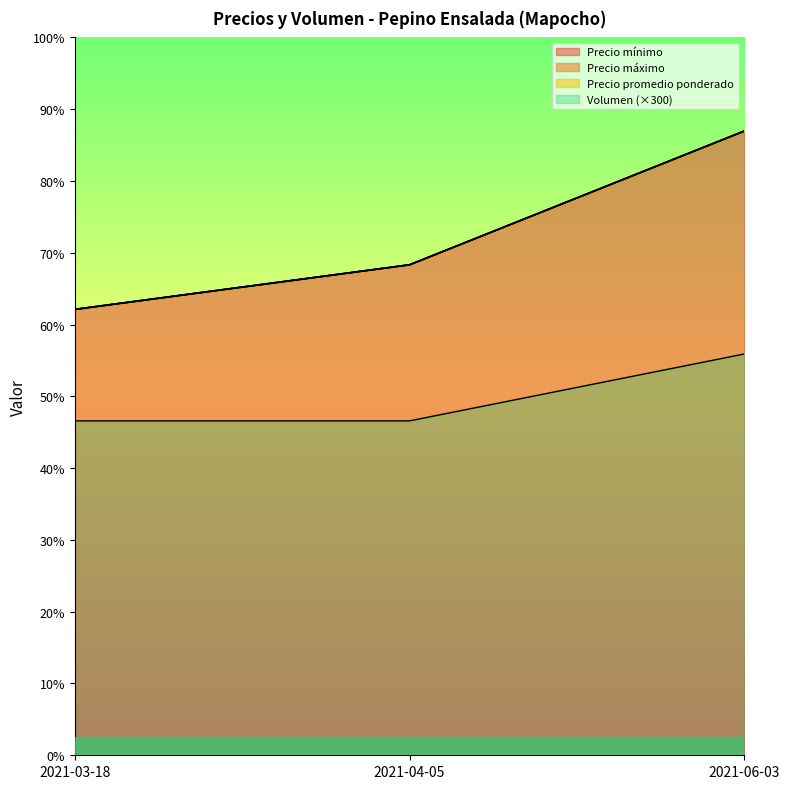

Read the Precio máximo value at 2021-06-03, to the nearest 10.

14000